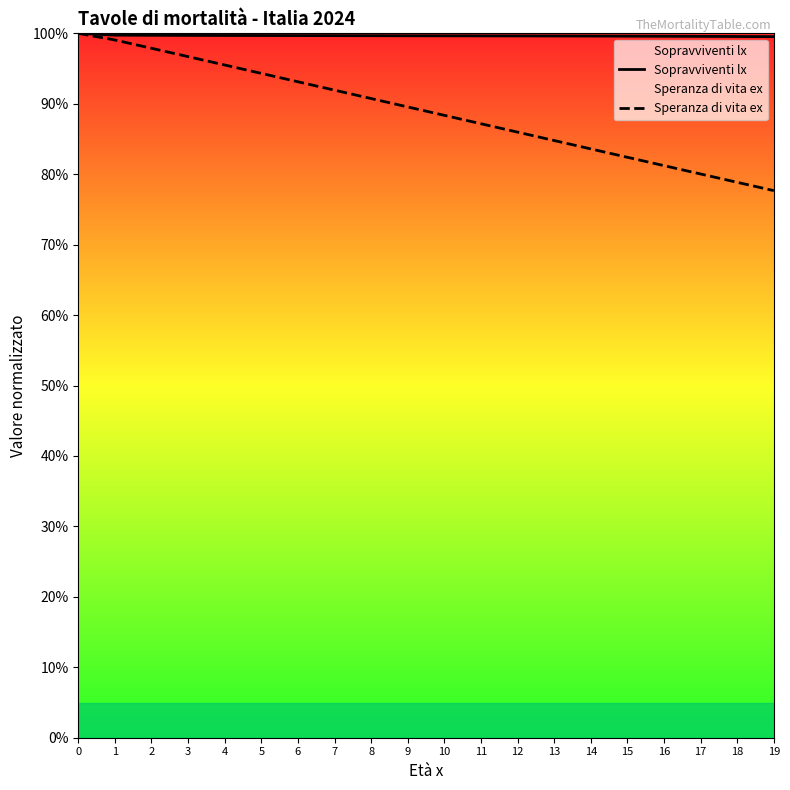

True or false: Speranza di vita ex and Sopravviventi lx cross at least once.

False